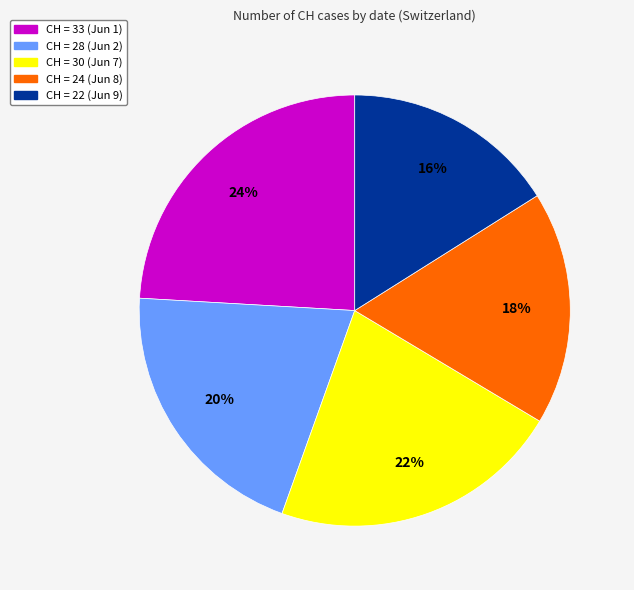

Is there any slice that represents more than half of the pie?

No